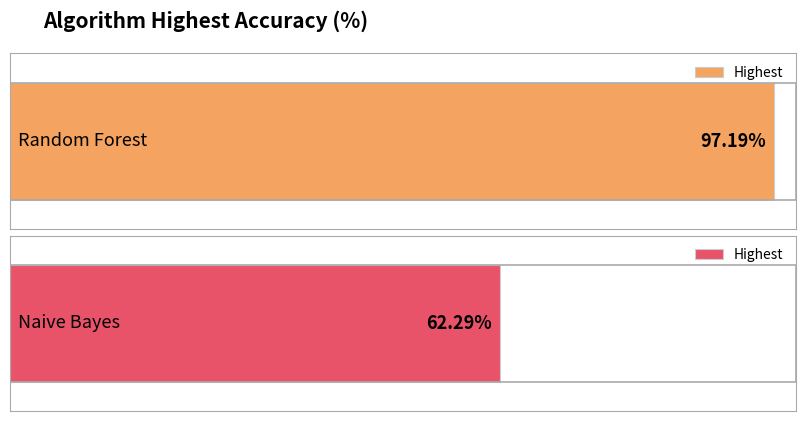

Approximately how many times larger is the value at Random Forest compared to Naive Bayes?

1.6